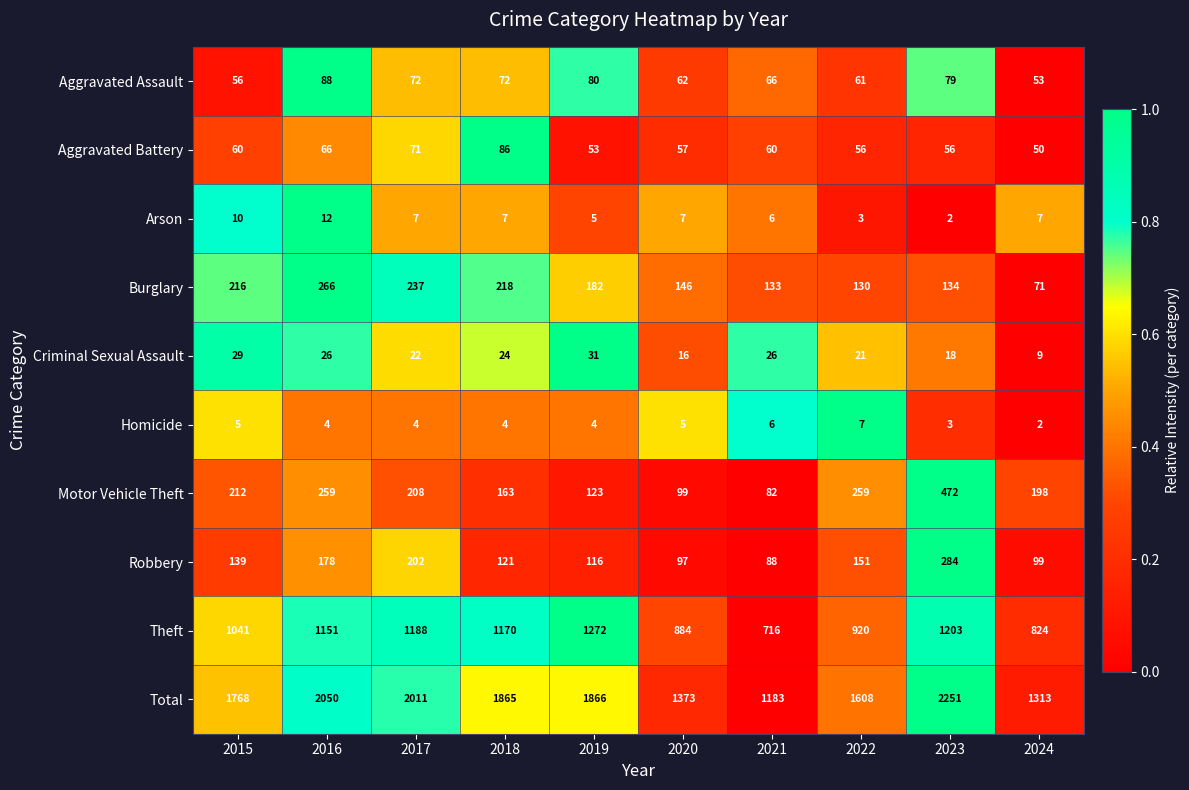

What is the difference between the Total values at 2021 and 2022?

425